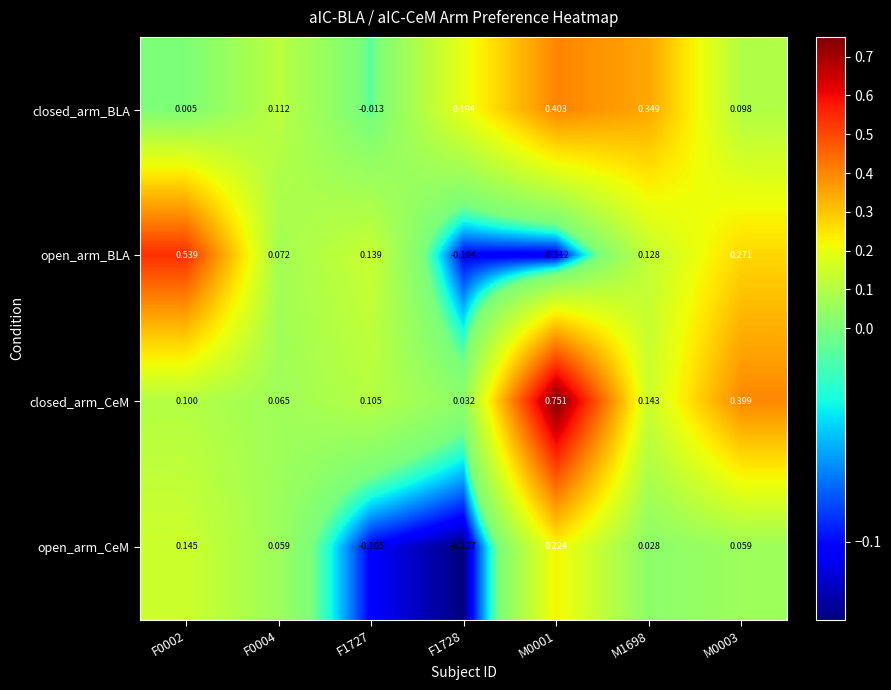

At how many categories does at least one series exceed 0?

7